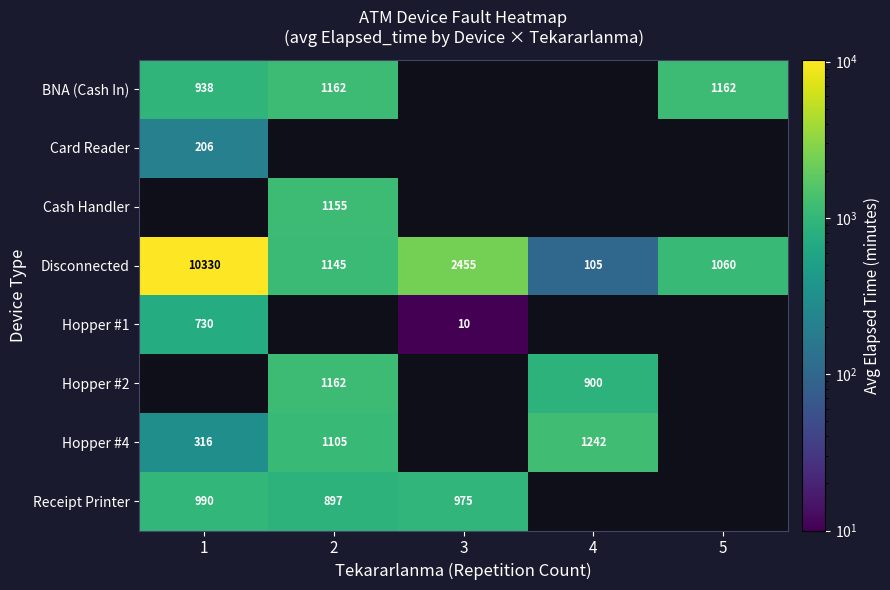

True or false: Hopper #4 has a value of 551.6 at 4.

False